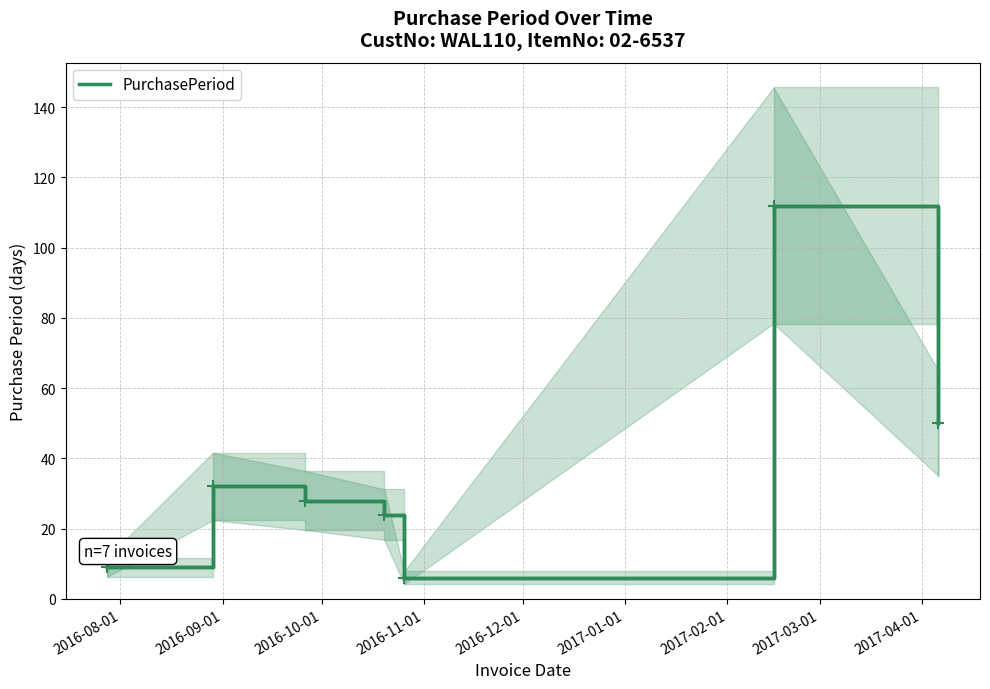

What is the minimum value for PurchasePeriod?

6